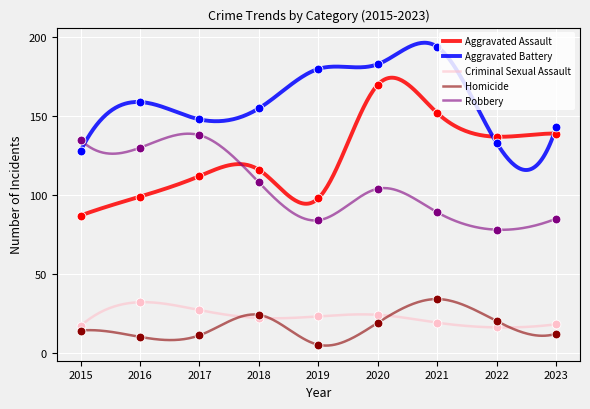

What is the total value across all series at 2018?

425